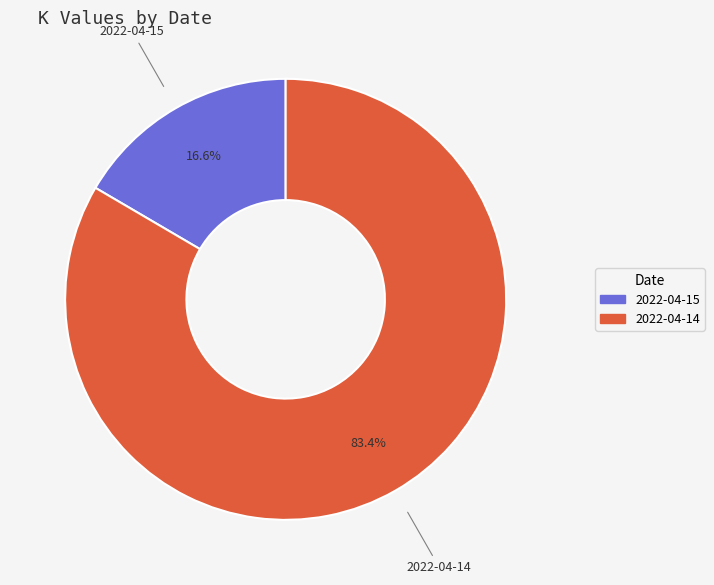

What is the majority slice?

2022-04-14